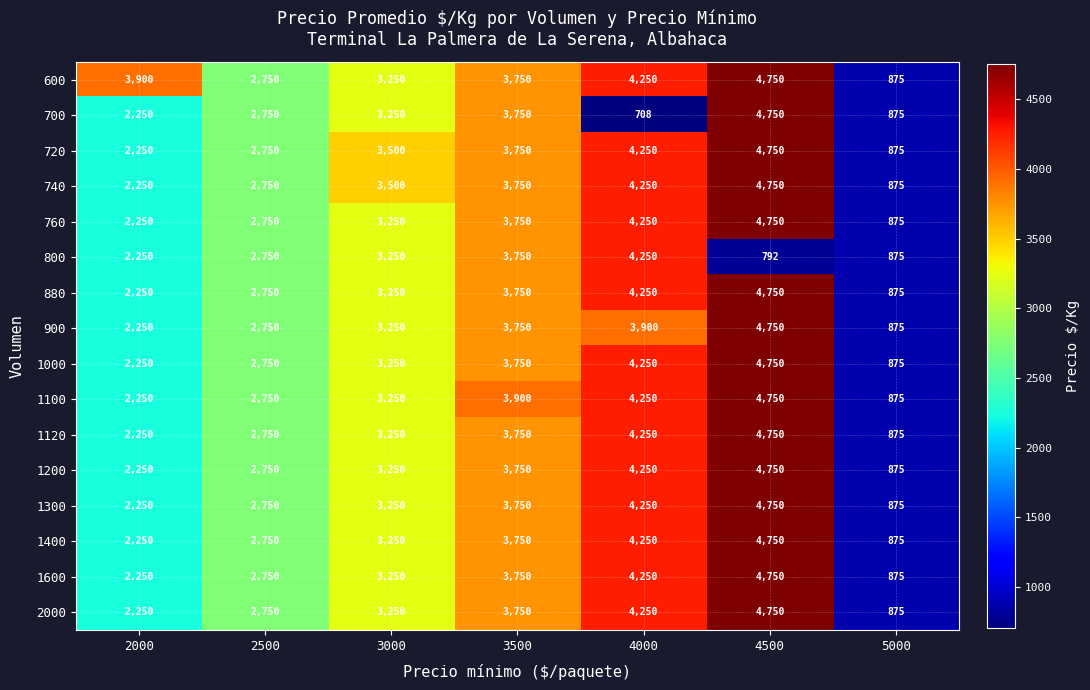

True or false: 1600 has a value of 6897 at 4000.

False